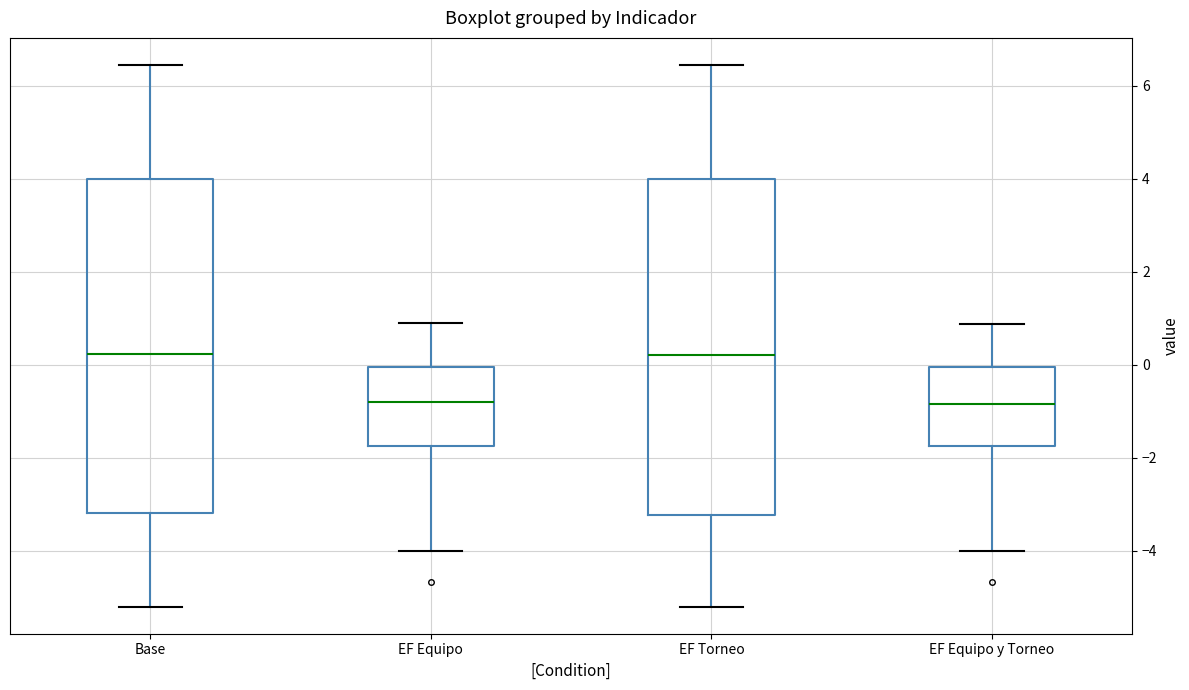

Reading left to right, transcribe this box plot: for each box, give where its median line is, the range the box spans, and where its two whiskers end, as read against the y-axis. The values are not printed on the chart, so give them approximately, as read against the axis.

Base: median 0.2, box -3.2 to 4.0, whiskers -5.2 to 6.4
EF Equipo: median -0.8, box -1.8 to 0.0, whiskers -4.0 to 0.8
EF Torneo: median 0.2, box -3.2 to 4.0, whiskers -5.2 to 6.4
EF Equipo y Torneo: median -0.8, box -1.8 to 0.0, whiskers -4.0 to 0.8